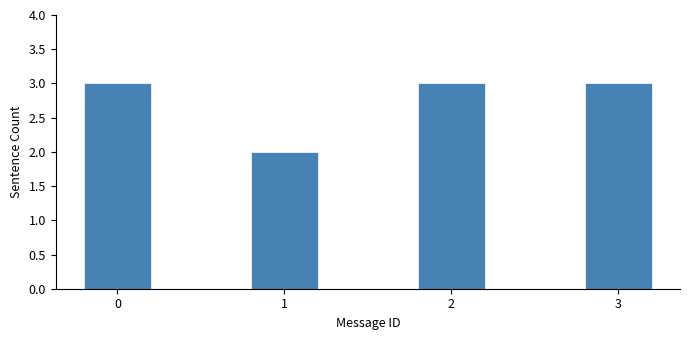

What is the sum of the values at 0 and 2?

6